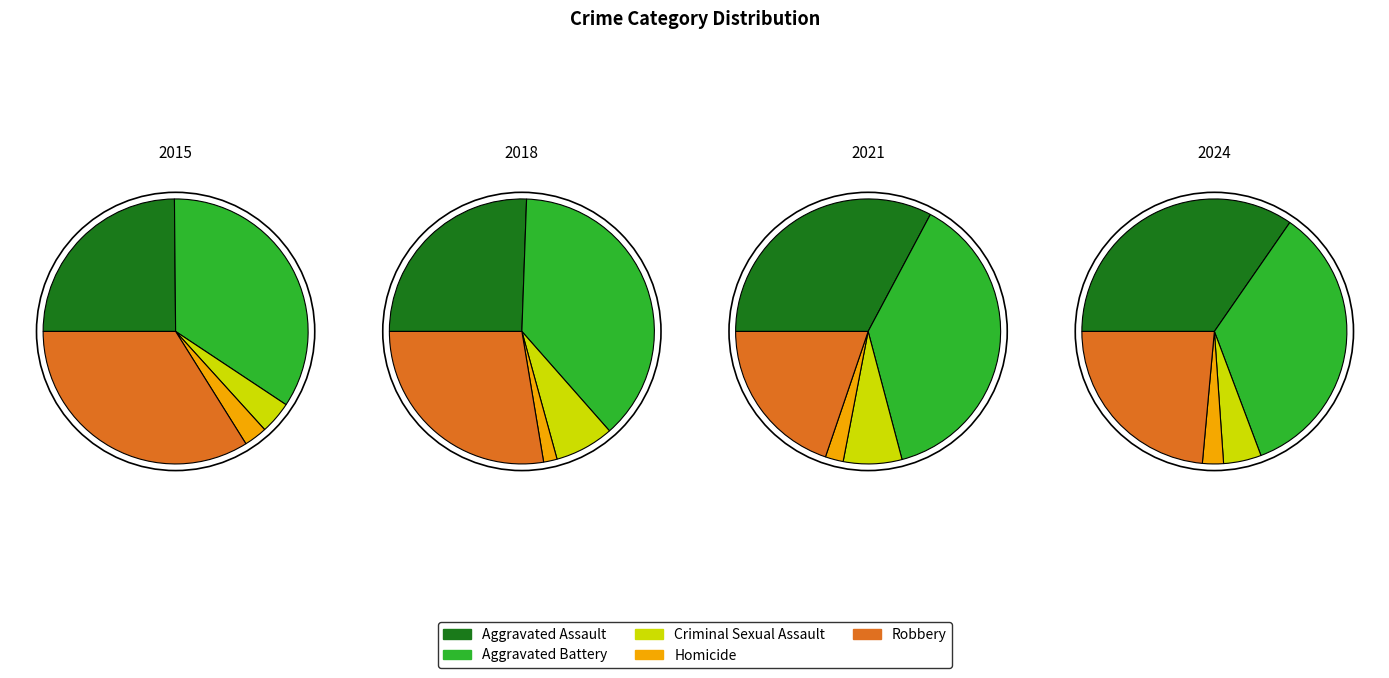

True or false: 9 accounts for 13% of the total.

True